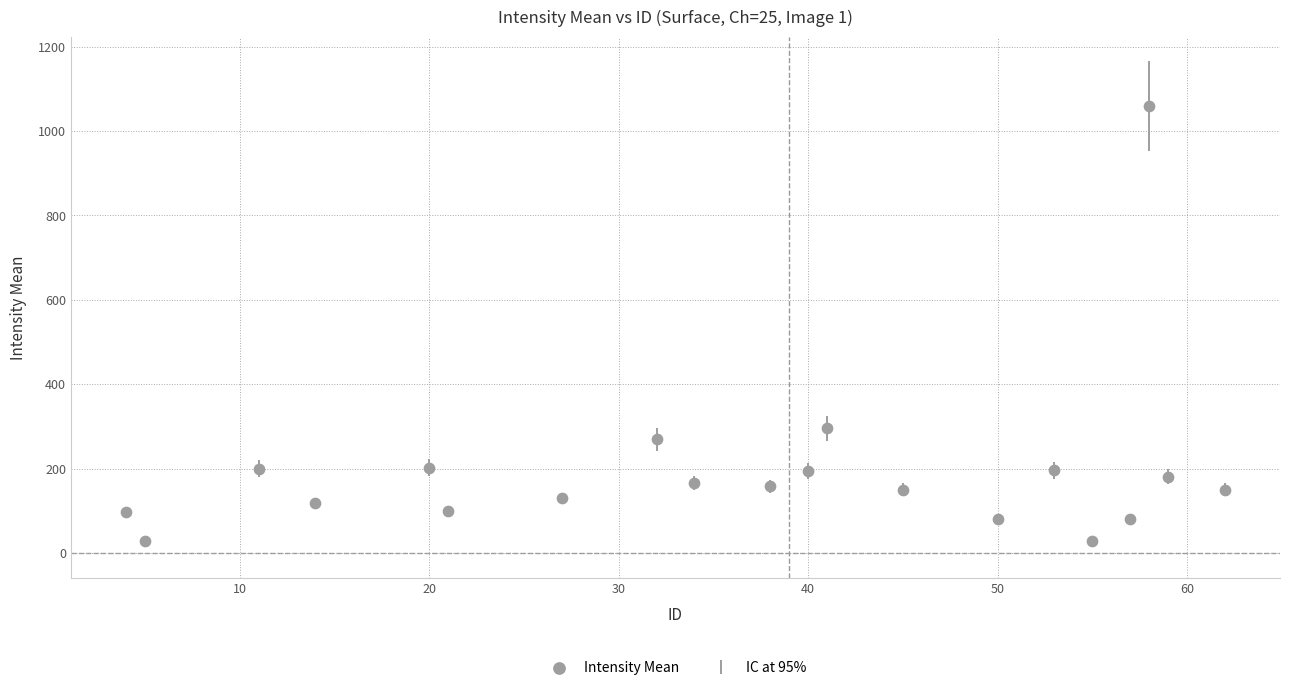

What is the range of Y values (max minus min)?

1030.8